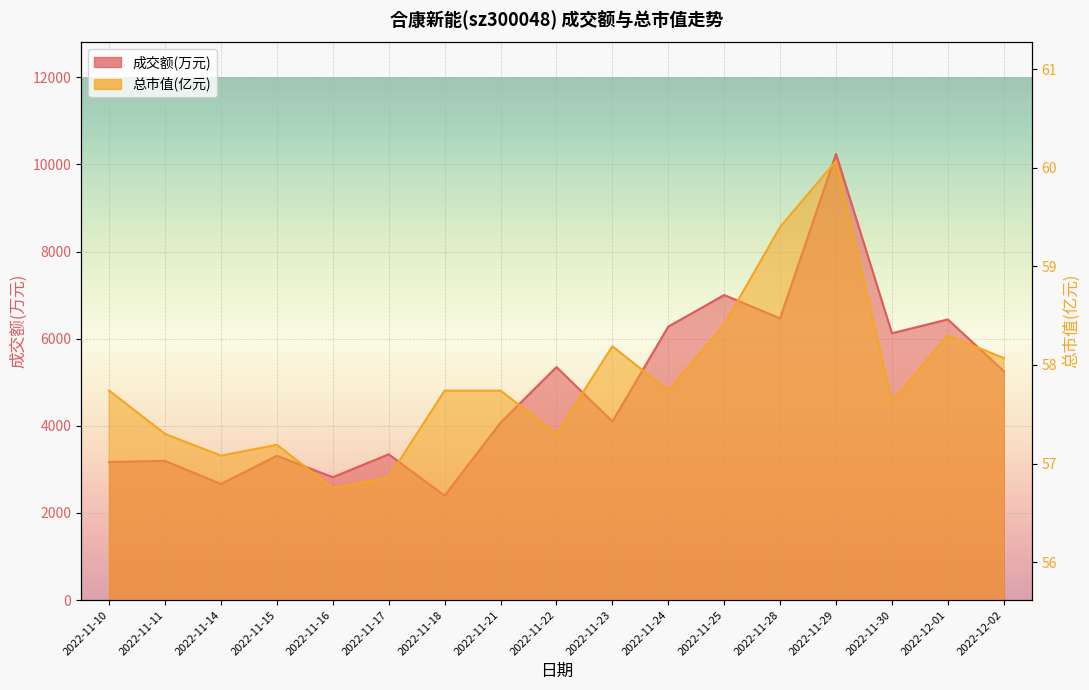

True or false: 总市值(亿元) has a value of 57.3 at 2022-11-22.

True